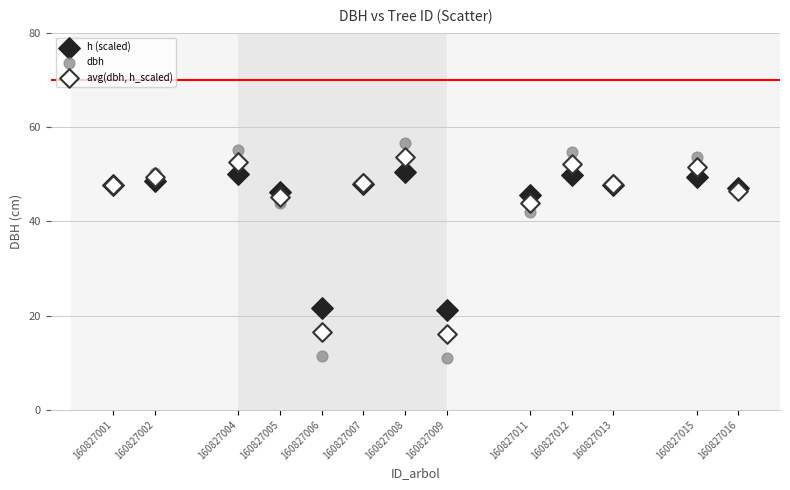

What is the X range (max minus min) for the scatter plot?

15.0